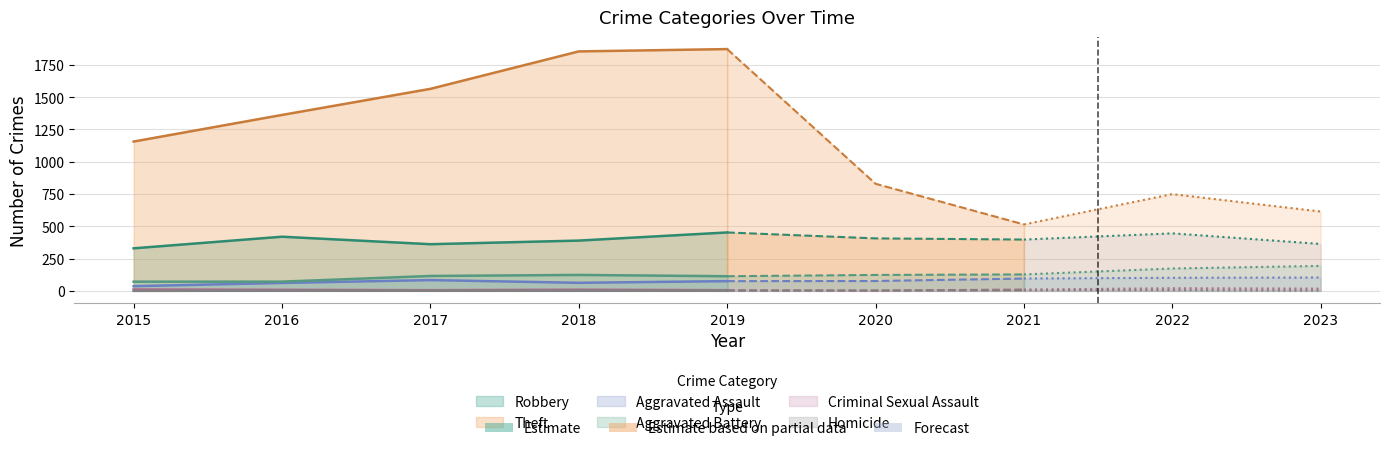

Which label corresponds to the largest value in the chart?

2019